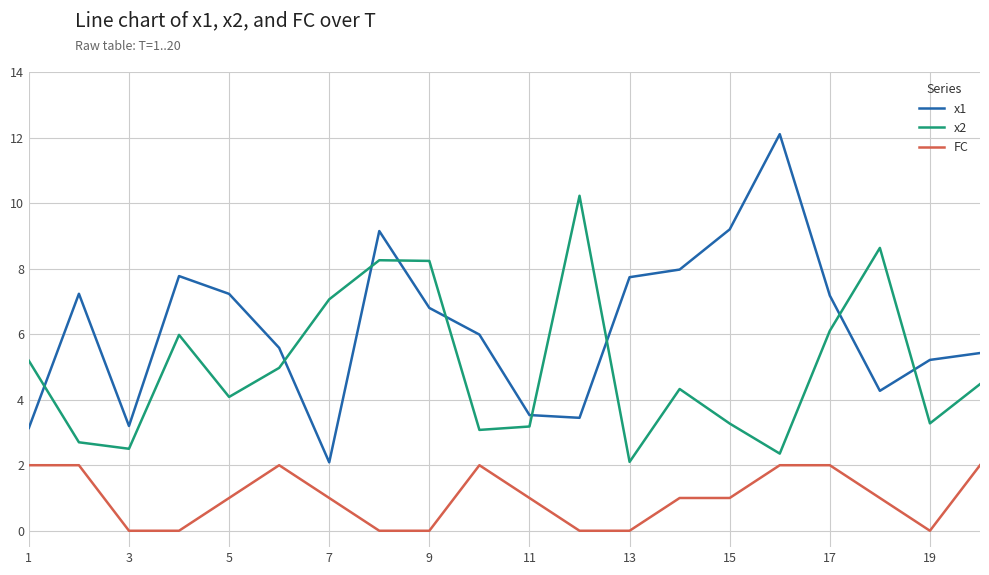

Which series has the widest spread of values?

x1